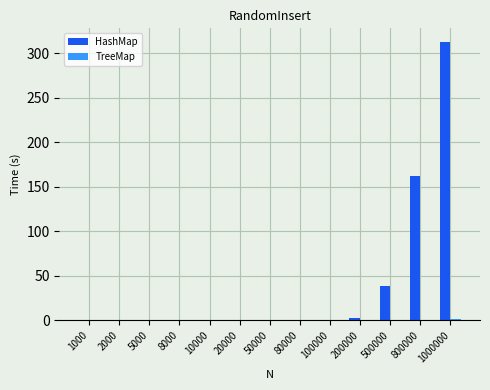

Which series has the largest total across all categories?

HashMap